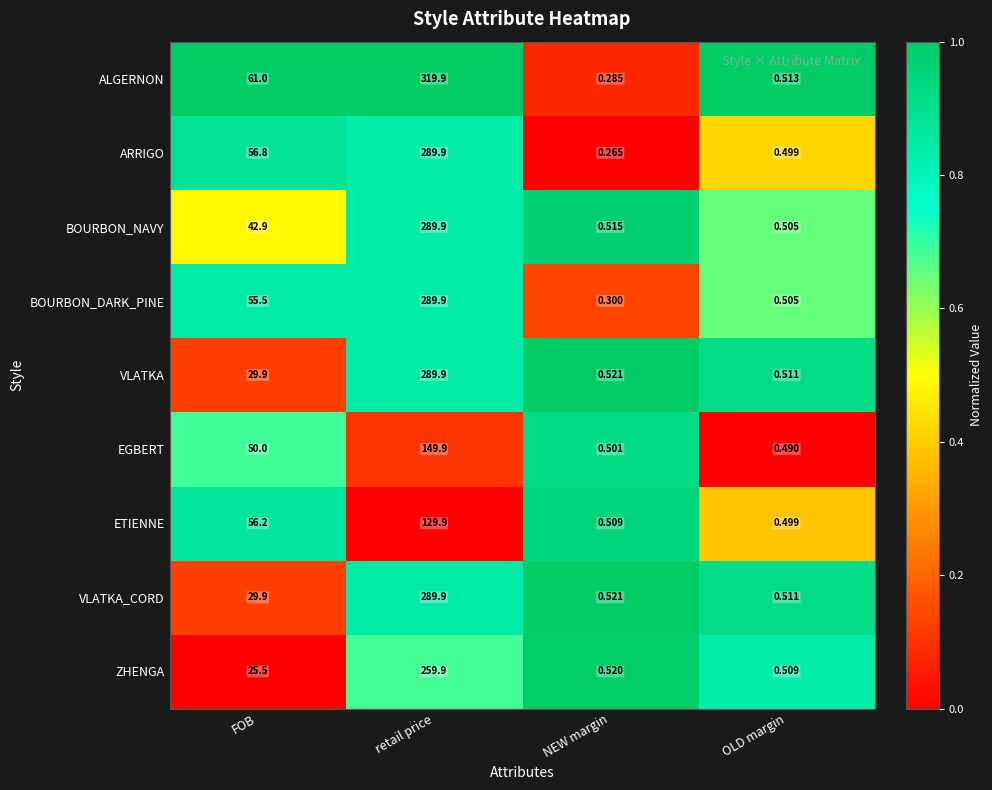

Which series has the widest spread of values?

ALGERNON